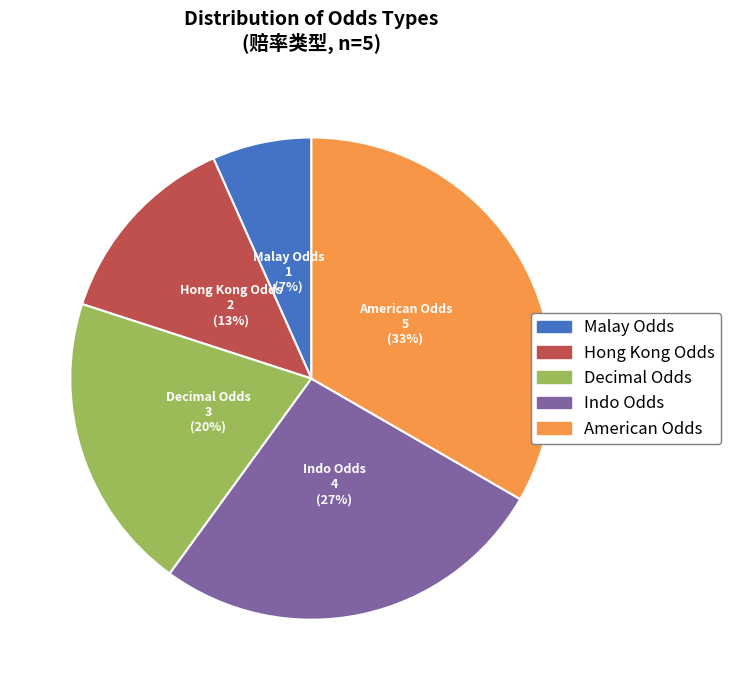

True or false: American Odds accounts for 26% of the total.

False